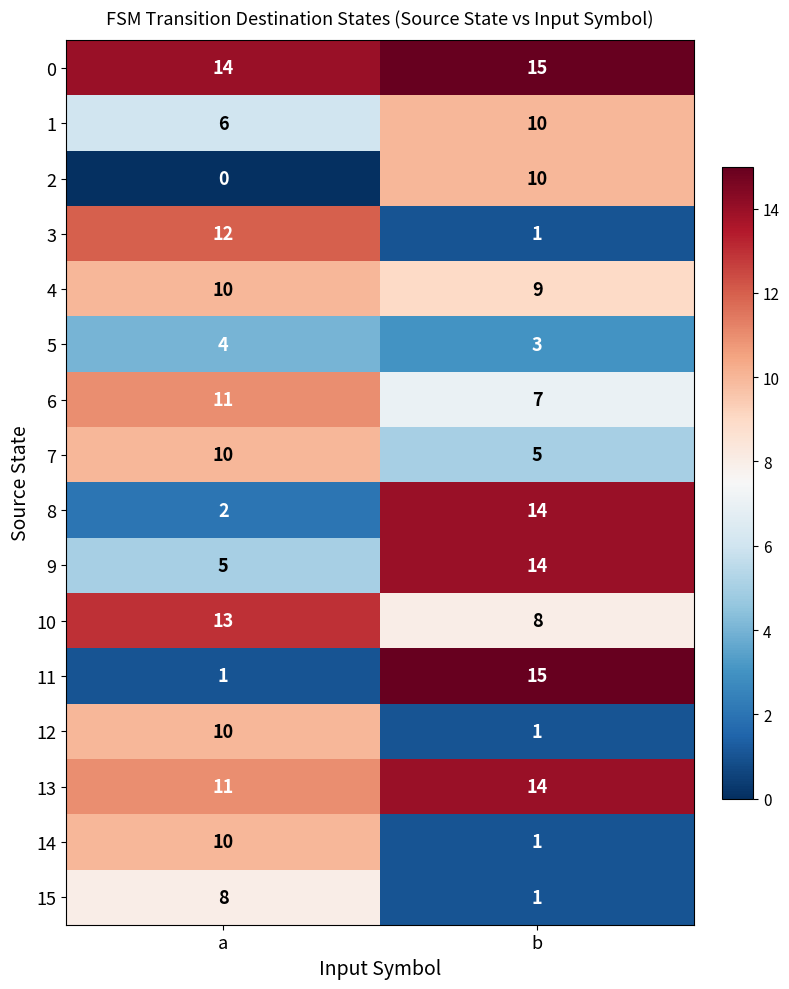

At which category is the sum across all series the highest?

b